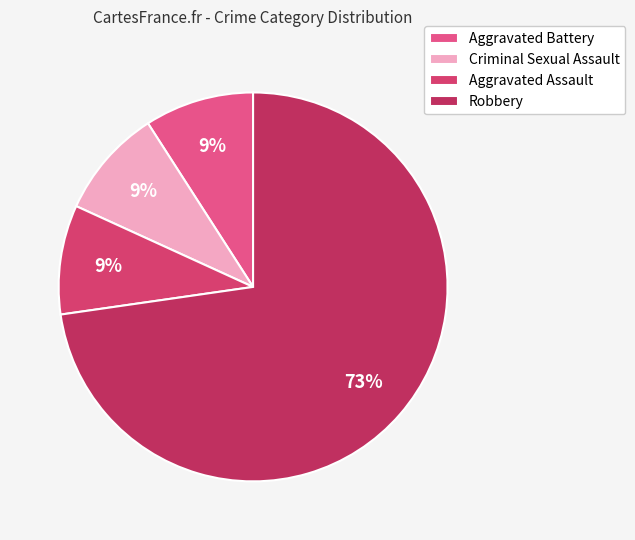

What portion of the pie excludes Criminal Sexual Assault?

90.9%